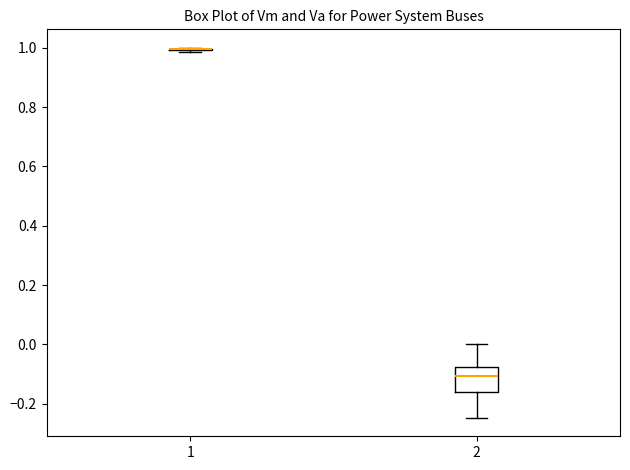

Reading left to right, read every box against the y-axis: the position of its median line, the range the box covers, and the ends of its whiskers. The values are not printed on the chart, so give them approximately, as read against the axis.

1: box collapsed to a line at 1.00, whiskers 0.98 to 1.00
2: median -0.10, box -0.16 to -0.08, whiskers -0.24 to 0.00